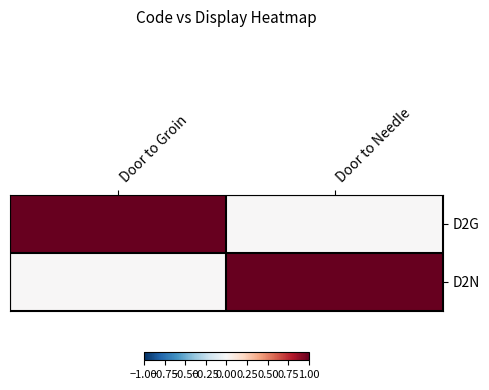

Rank the series at Door to Needle from lowest to highest value.

D2G, D2N